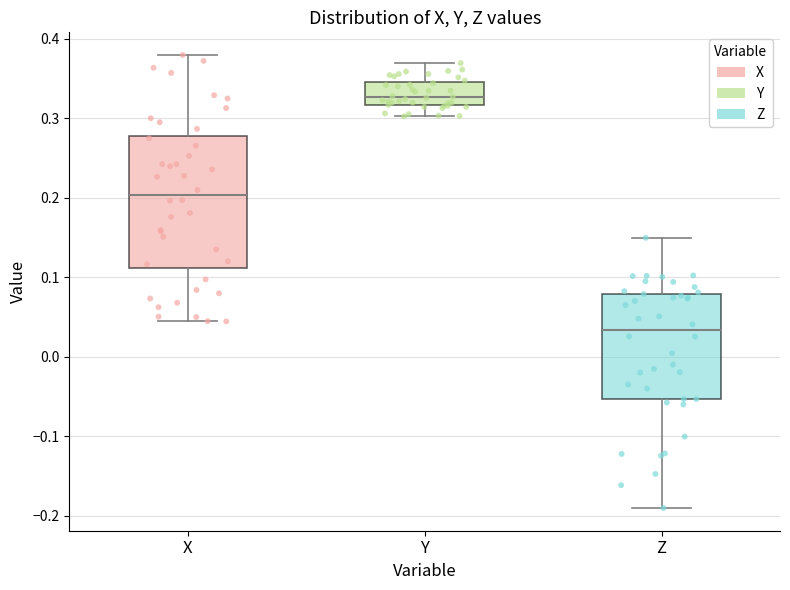

Reading left to right, transcribe this box plot: for each box, give where its median line is, the range the box spans, and where its two whiskers end, as read against the y-axis. The values are not printed on the chart, so give them approximately, as read against the axis.

X: median 0.20, box 0.11 to 0.28, whiskers 0.04 to 0.38
Y: median 0.33, box 0.32 to 0.35, whiskers 0.30 to 0.37
Z: median 0.03, box -0.05 to 0.08, whiskers -0.19 to 0.15